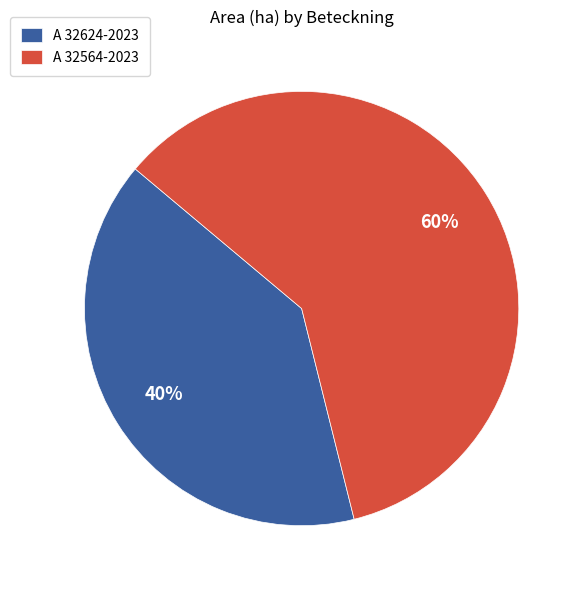

How many slices are in this pie chart?

2